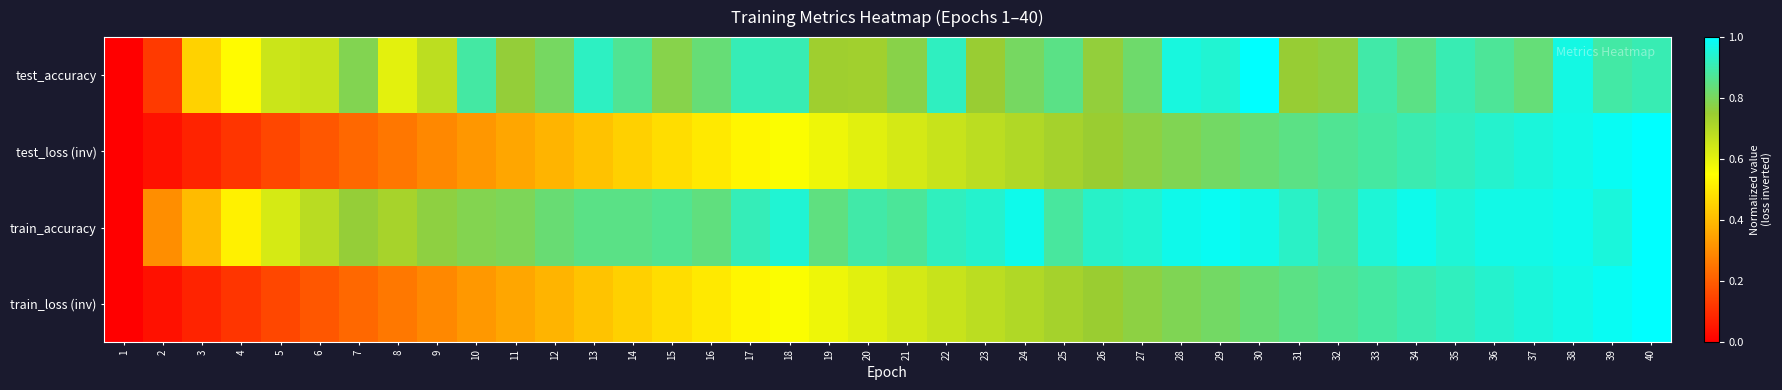

How many series are shown in this chart?

4